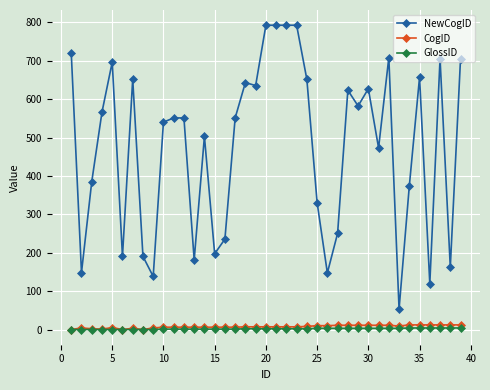

True or false: NewCogID has more than 1 interior local peaks.

True